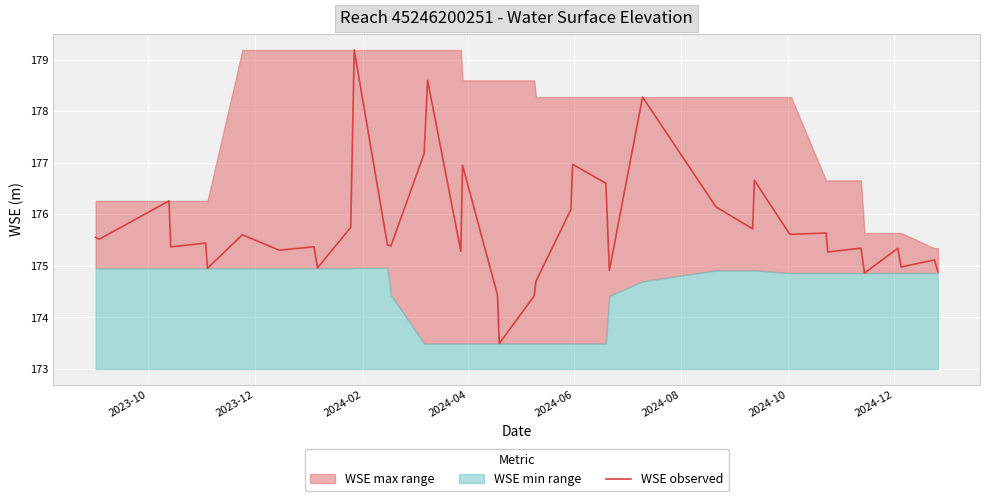

What is the maximum value shown in the chart?

179.2